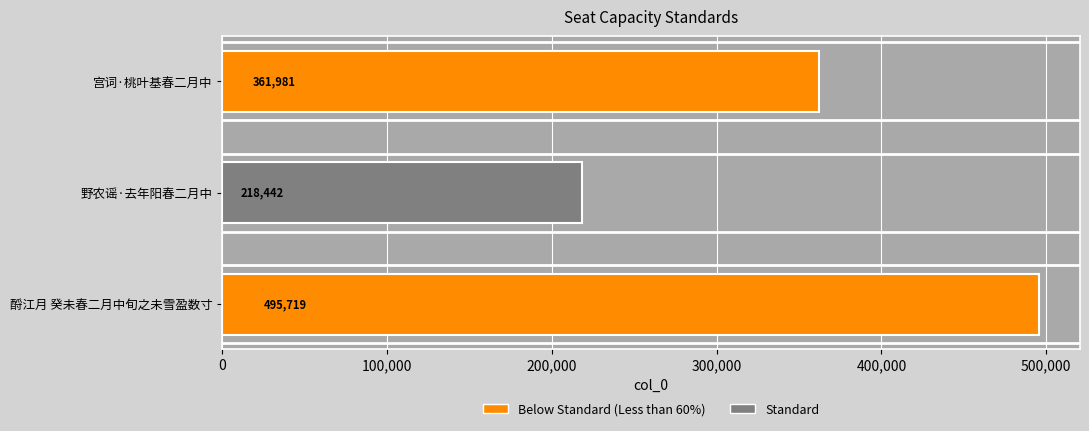

Approximately how many times larger is the value at 宫词·桃叶基春二月中 compared to 酹江月 癸未春二月中旬之未雪盈数寸?

0.7